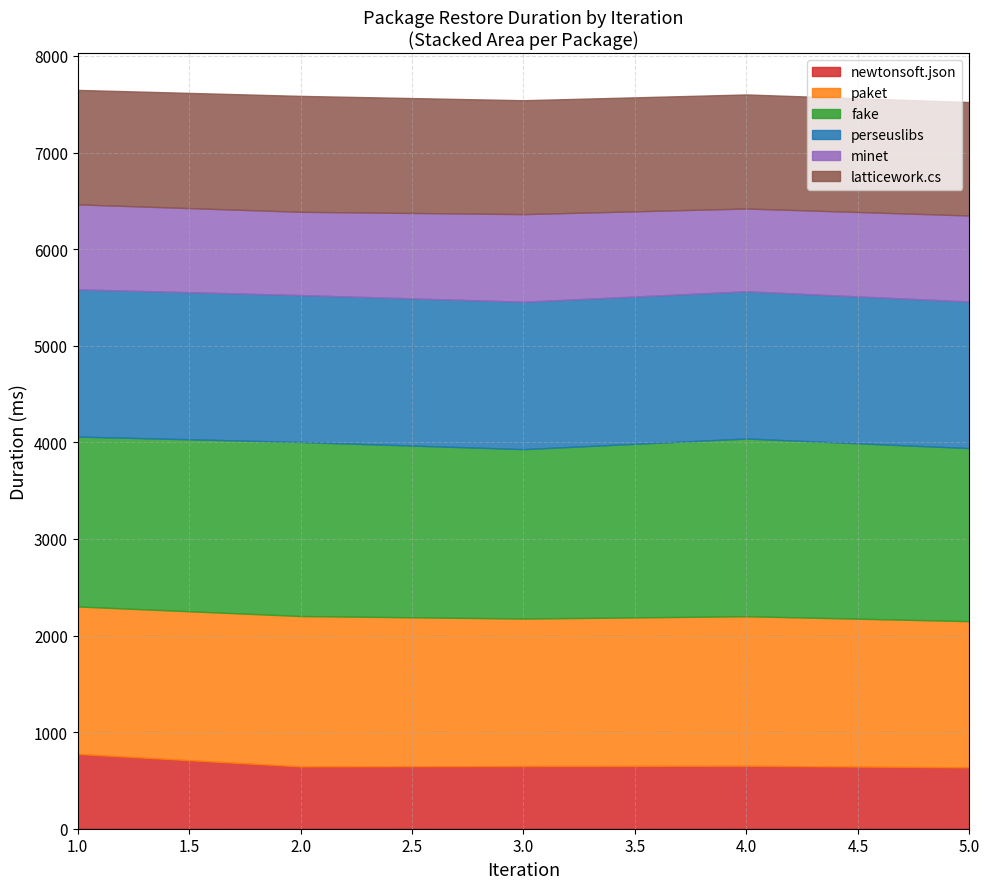

List the series in order of their peak value, lowest first.

newtonsoft.json, minet, latticework.cs, perseuslibs, paket, fake